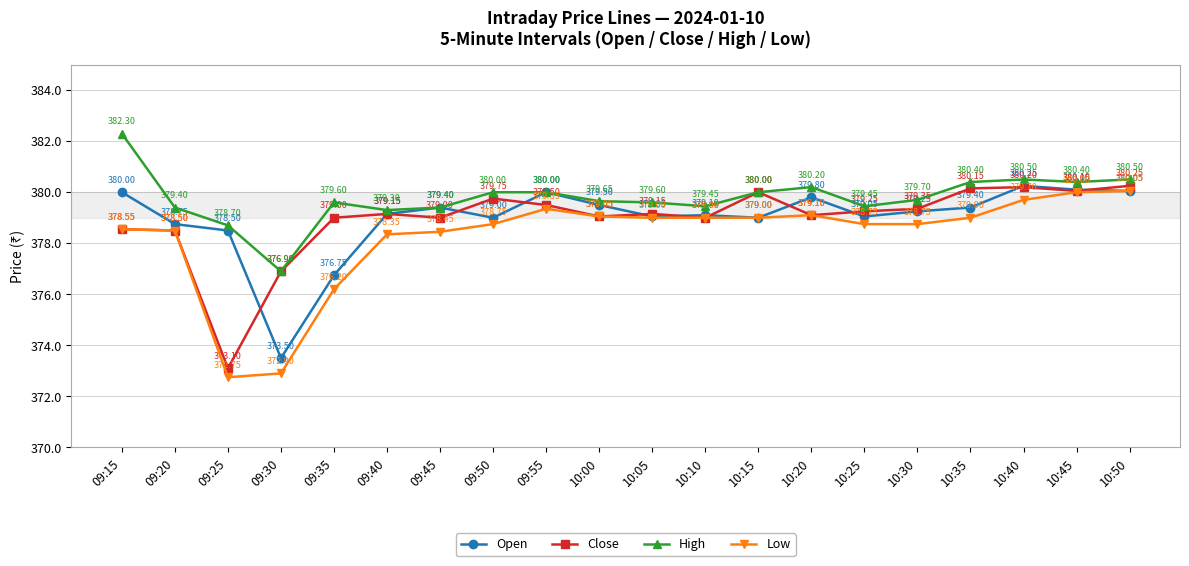

Does the chart have visible grid lines?

Yes